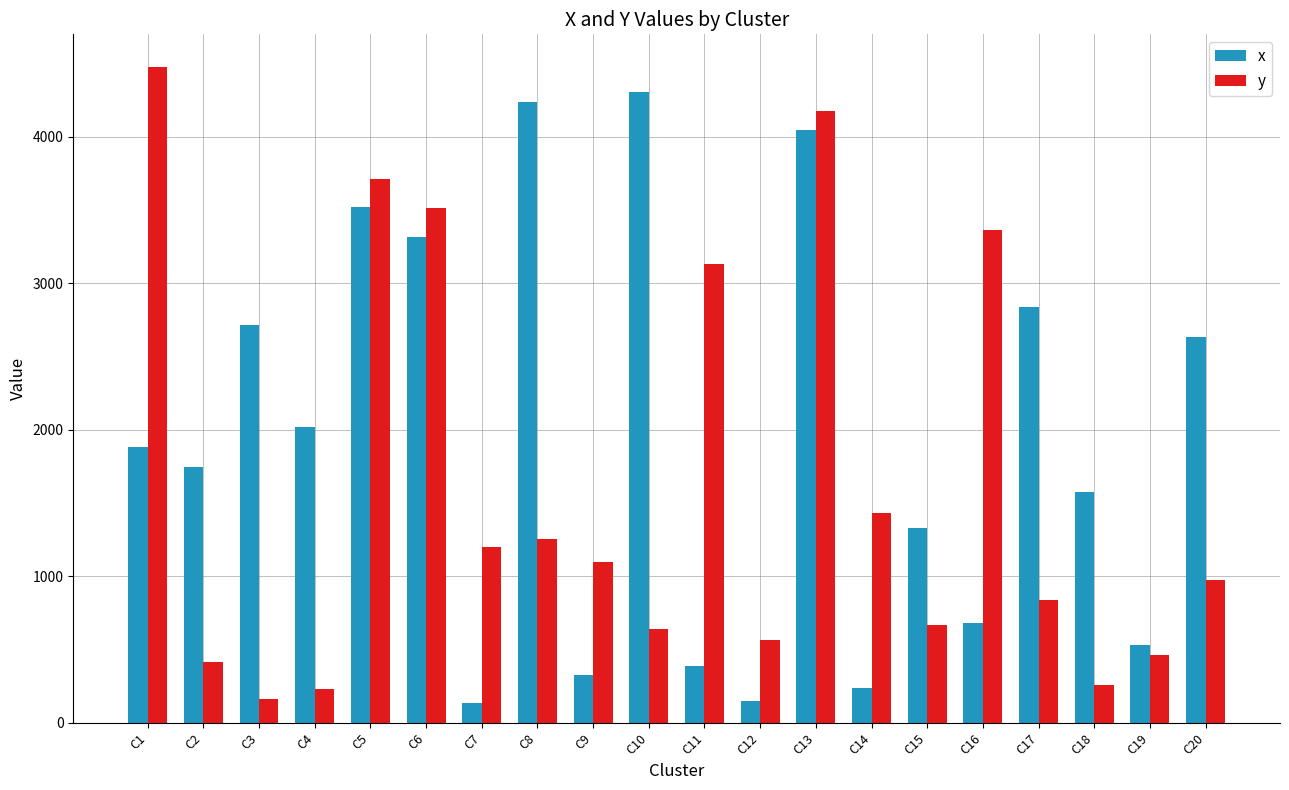

What is the total value across all series at C17?

3673